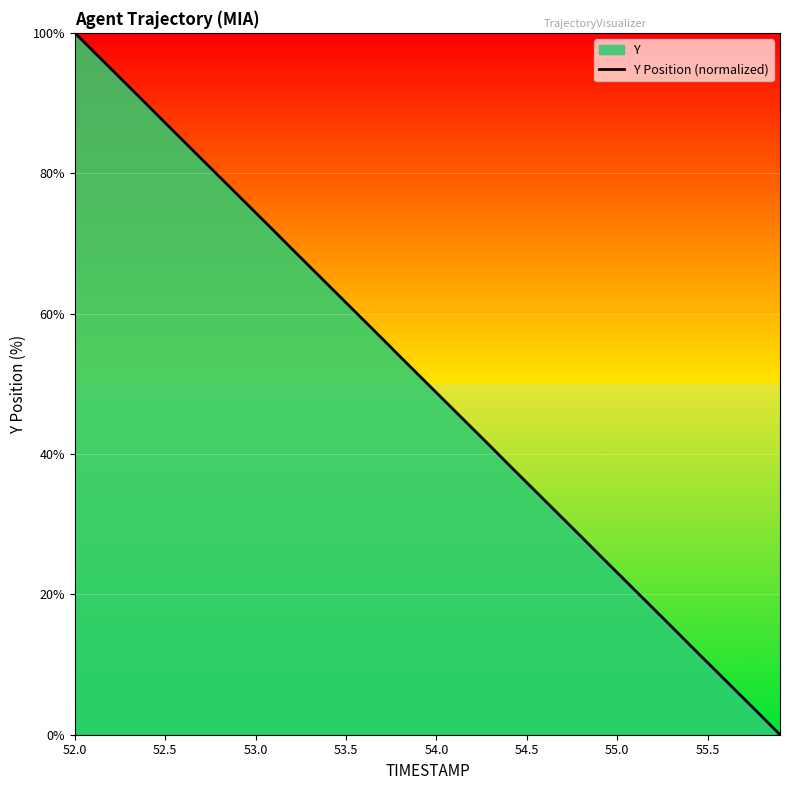

What is the difference between the values at 54.5 and 52.0?

64.1